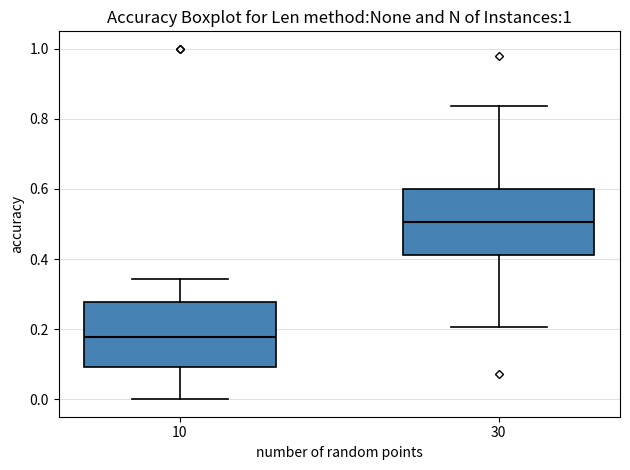

Reading left to right, transcribe this box plot: for each box, give where its median line is, the range the box spans, and where its two whiskers end, as read against the y-axis. The values are not printed on the chart, so give them approximately, as read against the axis.

10: median 0.18, box 0.10 to 0.28, whiskers 0.00 to 0.34
30: median 0.50, box 0.42 to 0.60, whiskers 0.20 to 0.84